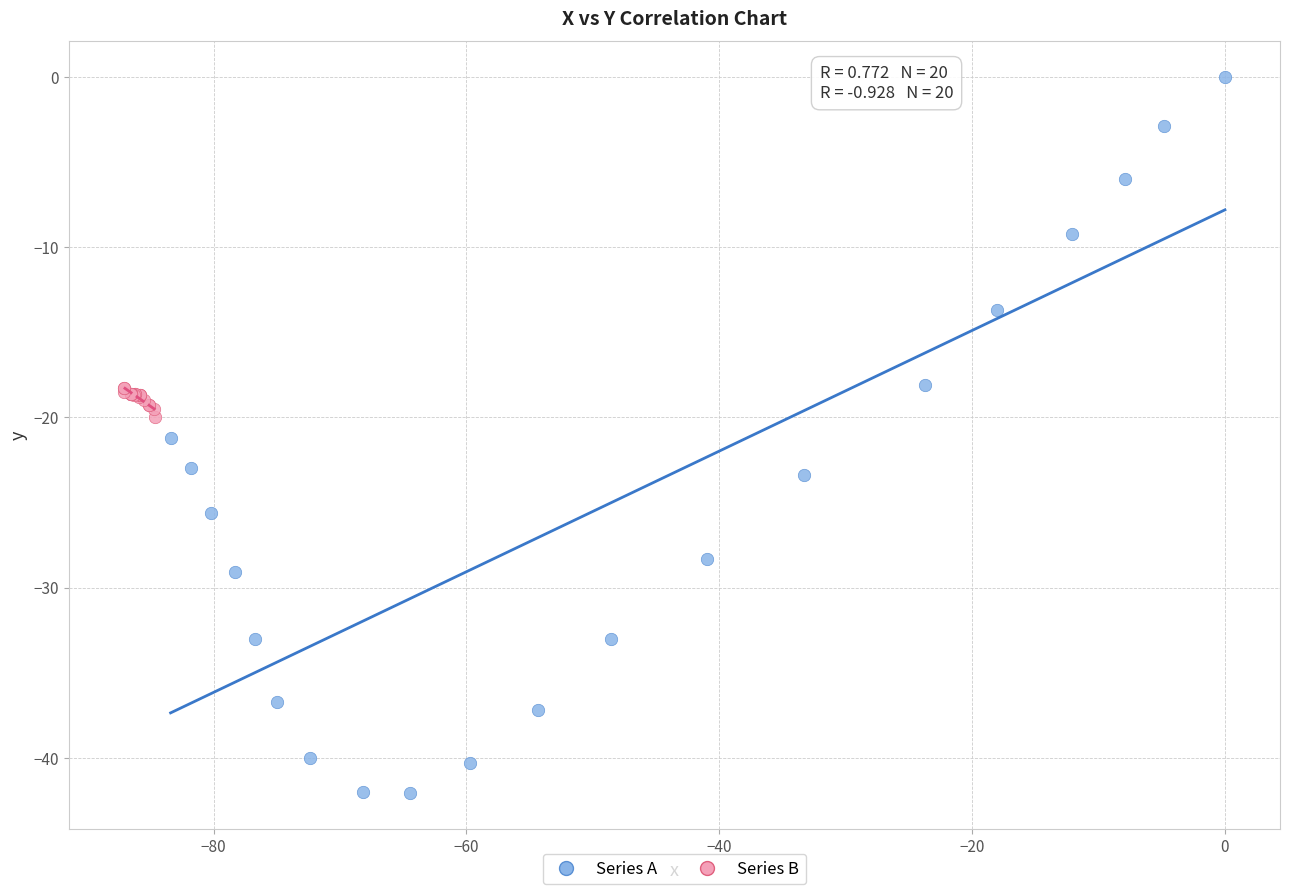

Which series reaches the maximum Y coordinate?

Series A